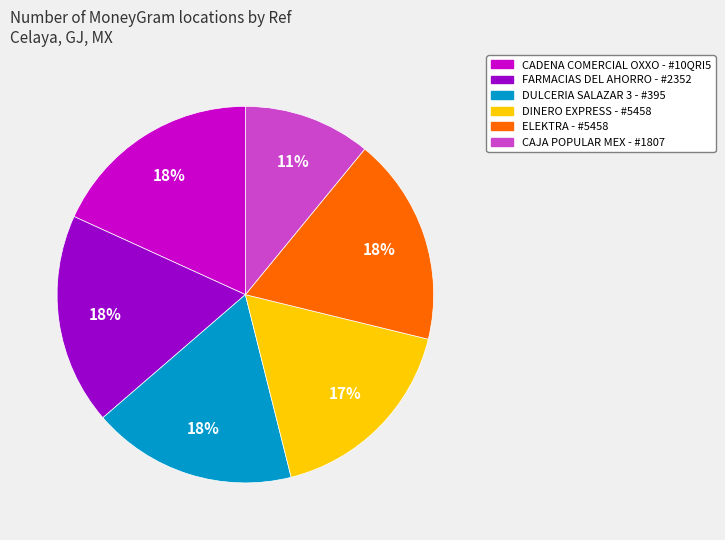

Is there any slice that represents more than half of the pie?

No